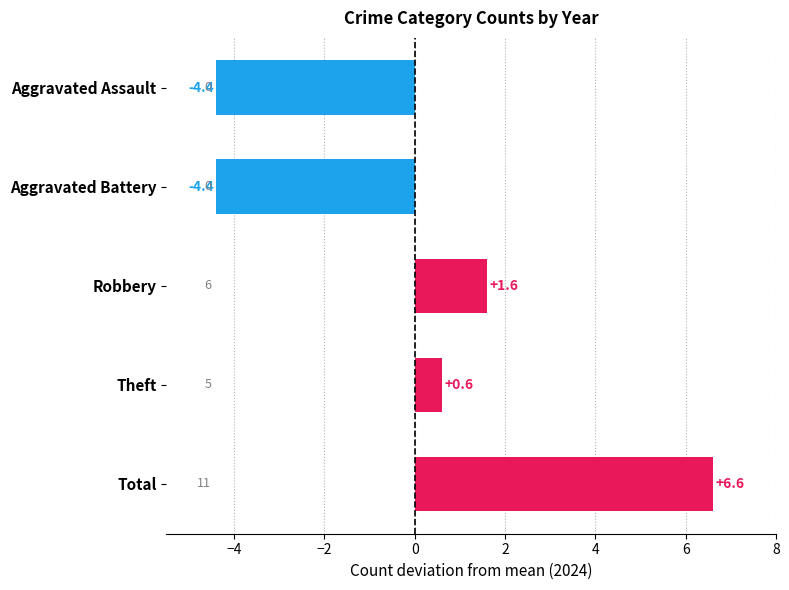

What is the label of the 3rd bar from the bottom?

Robbery